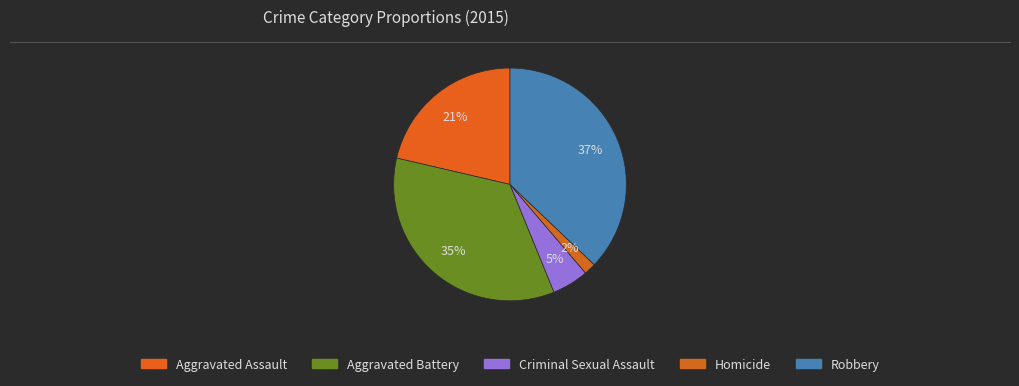

How many slices are in this pie chart?

5